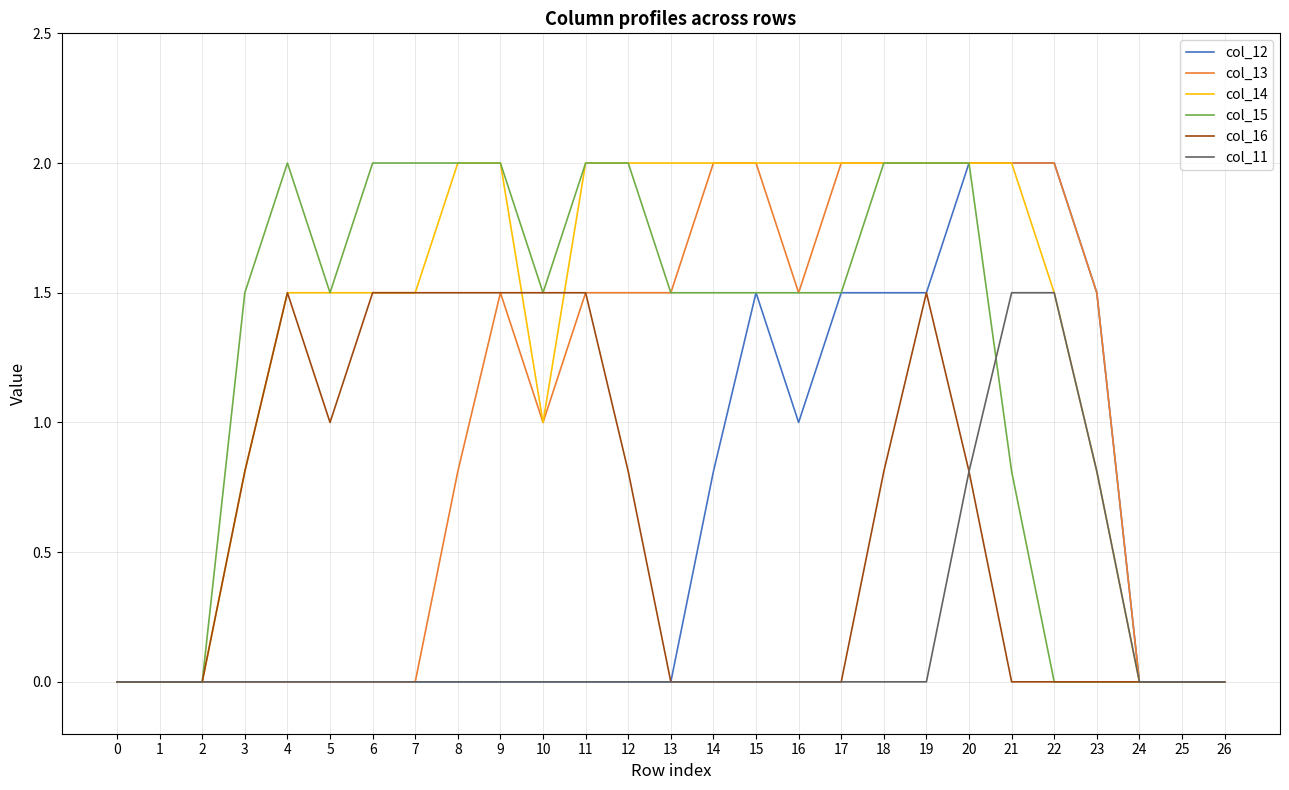

Which series changed the most between 5 and 9?

col_13